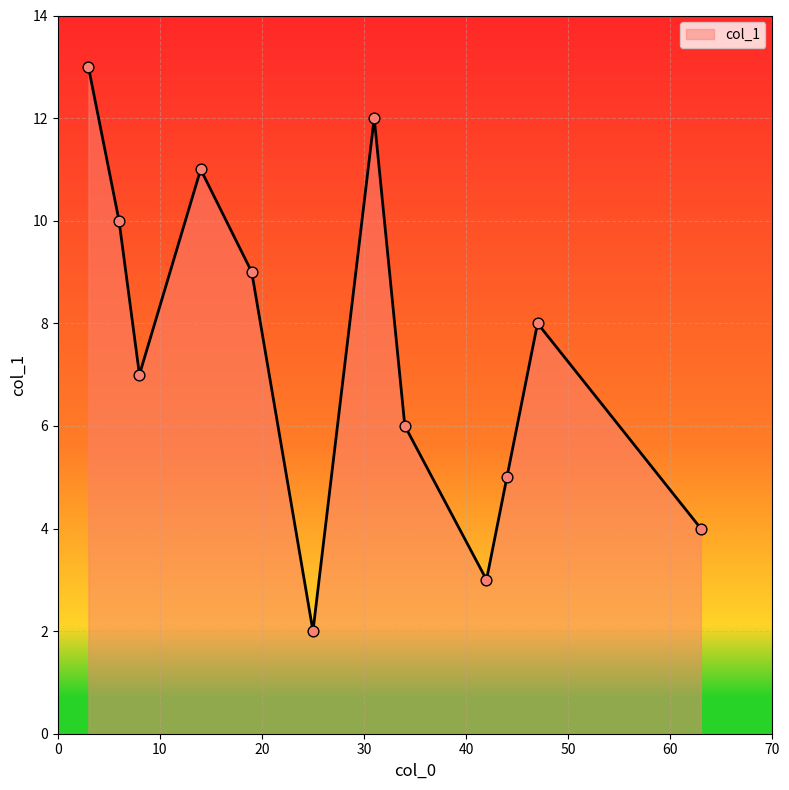

What is the greatest value displayed?

13.0